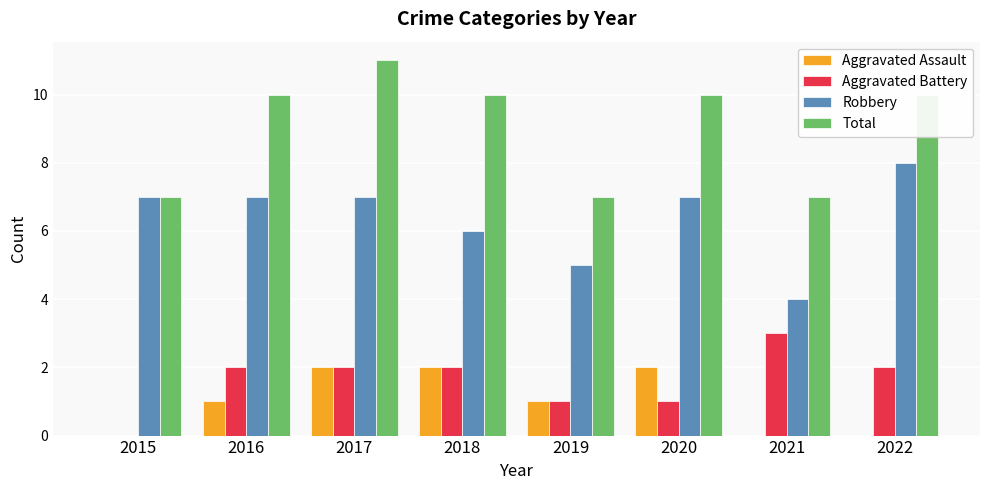

Count the Robbery values in the range 6 to 7.

5